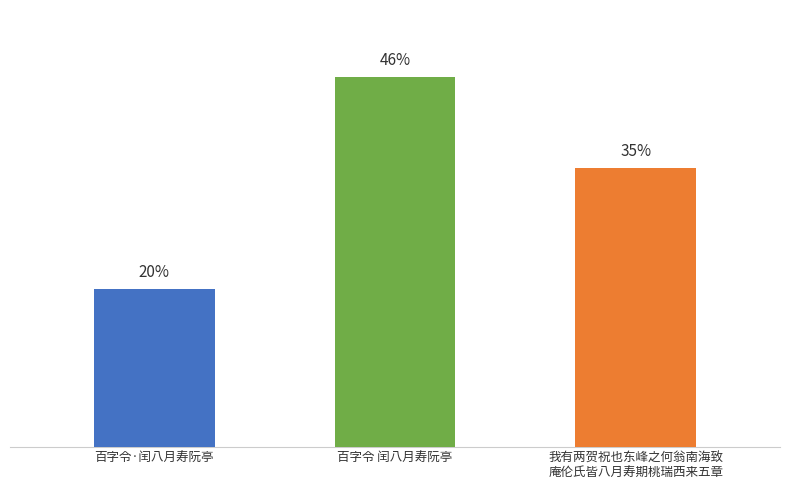

What is the sum of the values at 百字令 闰八月寿阮亭 and 百字令·闰八月寿阮亭?

1112044